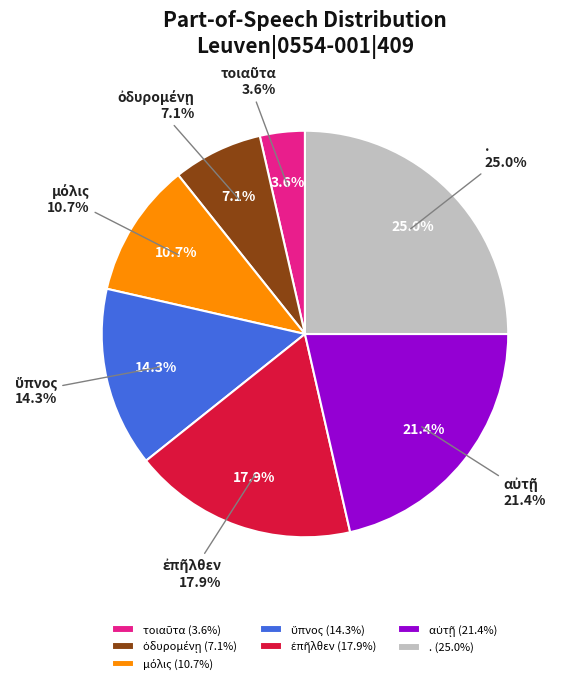

To the nearest percent, what is the difference between the largest and smallest slice percentages?

21%